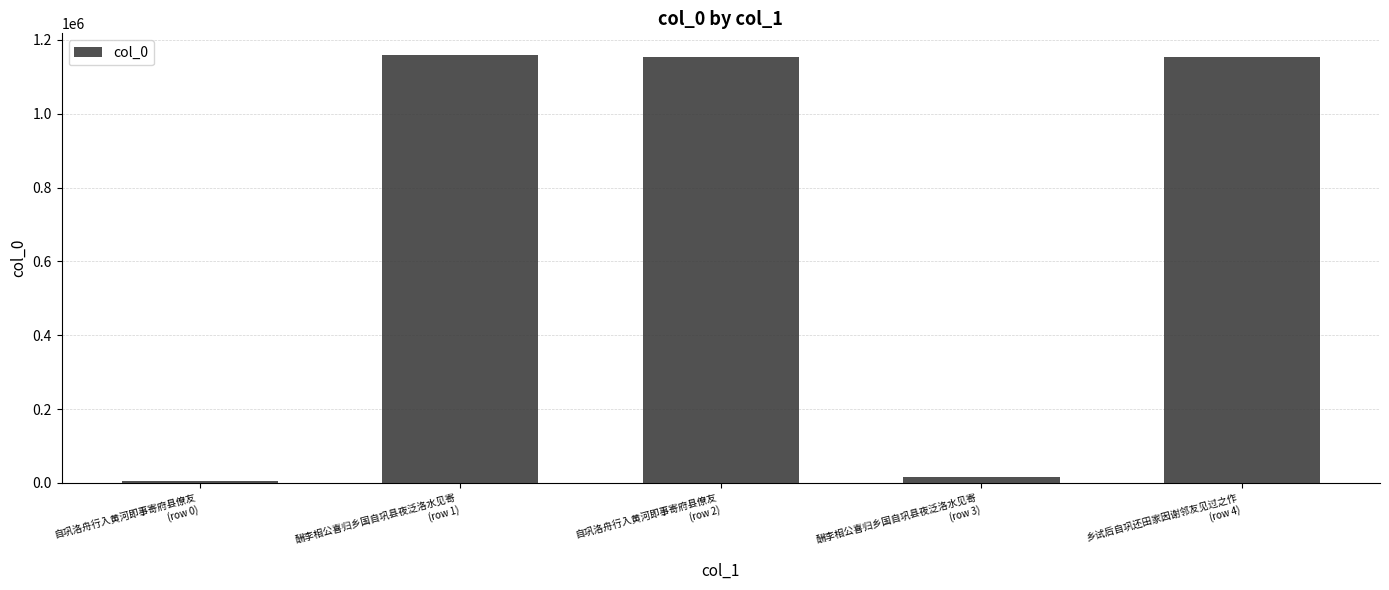

What is the maximum value shown in the chart?

1159943